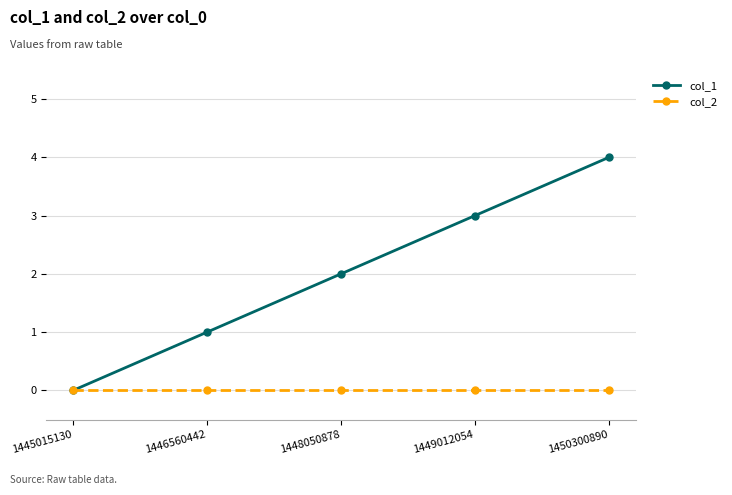

Rank the series at 1448050878 from lowest to highest value.

col_2, col_1